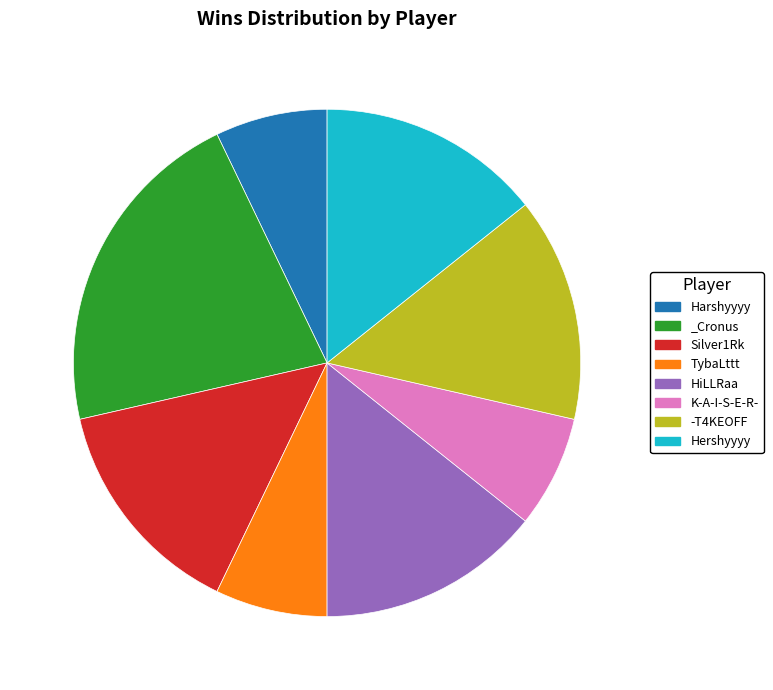

What is the largest slice in the pie chart?

_Cronus